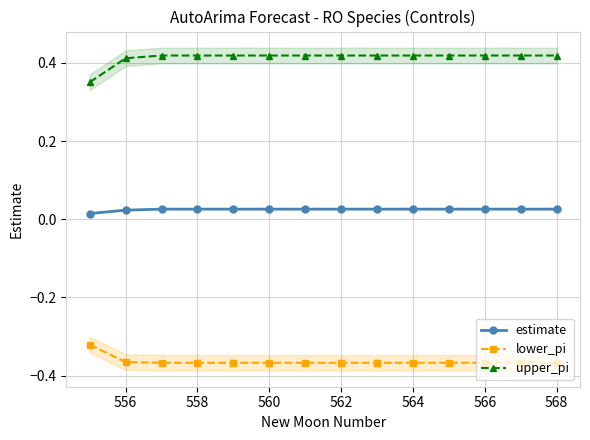

What are all the series names shown in the legend?

estimate, lower_pi, upper_pi